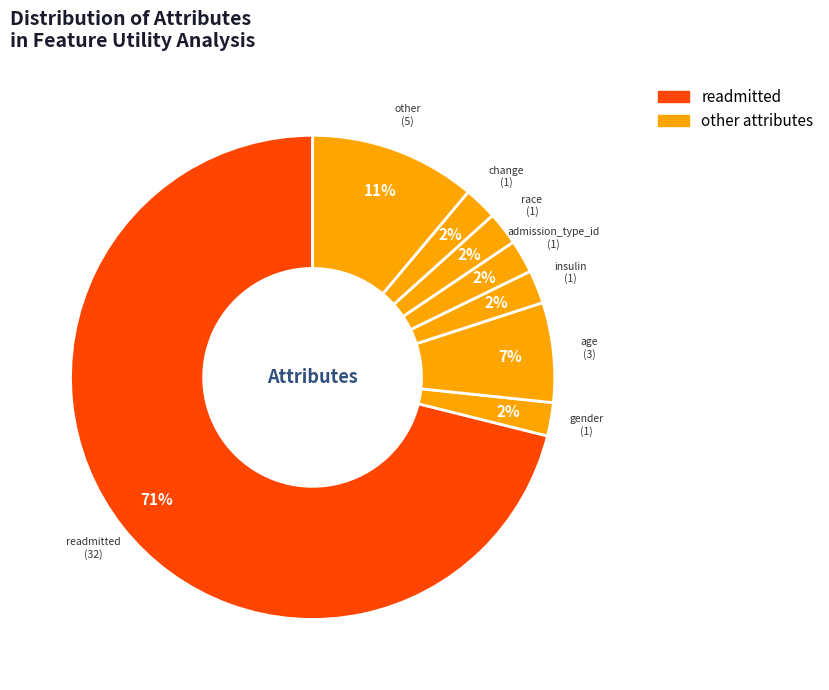

To the nearest percent, what is the average slice percentage?

12%